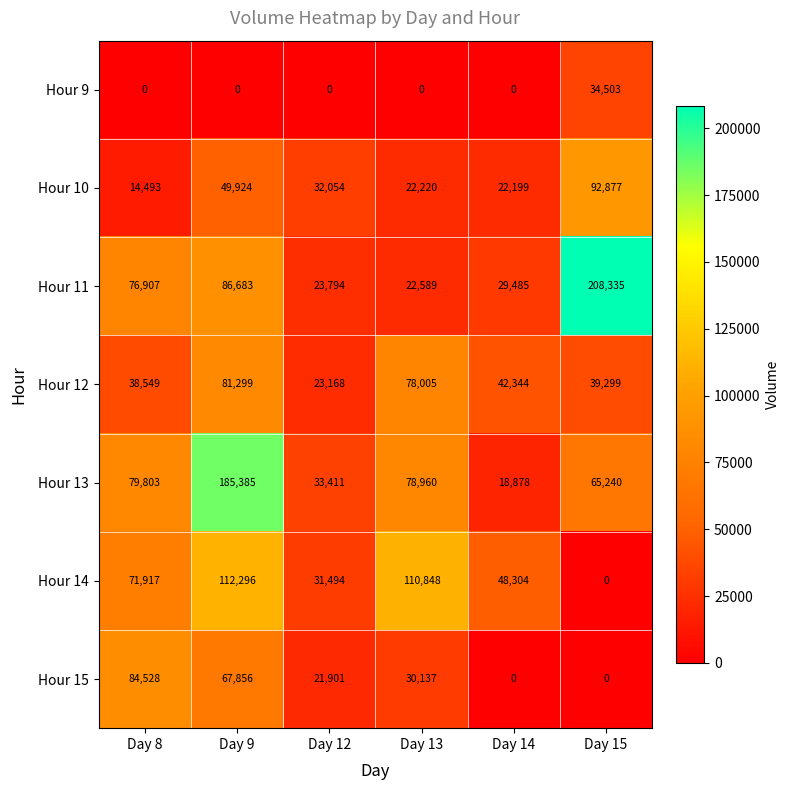

What is the sum of all Hour 12 values?

302664